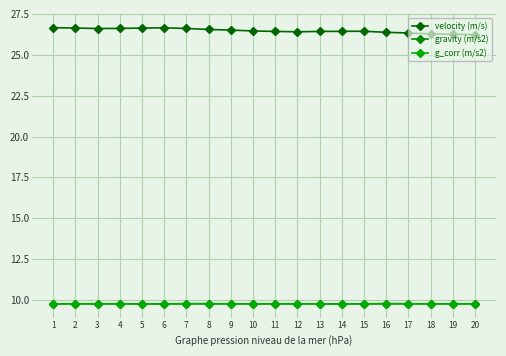

Does the chart have visible grid lines?

Yes